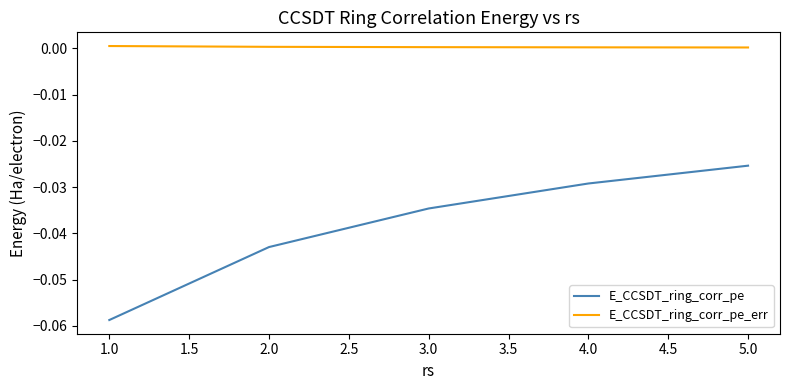

Is the value of E_CCSDT_ring_corr_pe_err at 3.0 greater than the value of E_CCSDT_ring_corr_pe at 4.0?

Yes